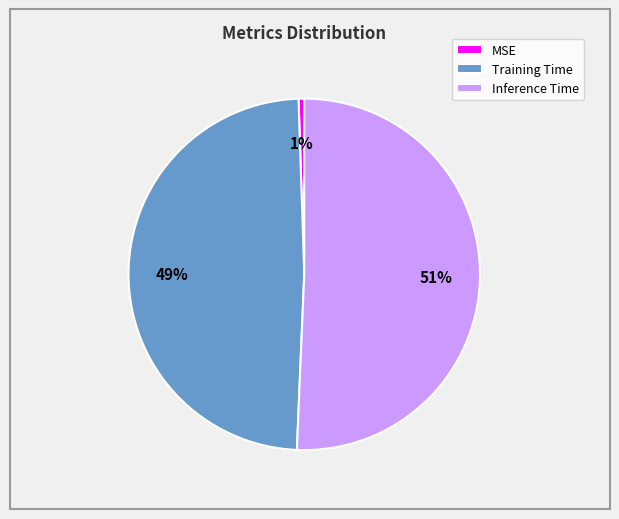

Rank the categories by value from lowest to highest.

MSE, Training Time, Inference Time